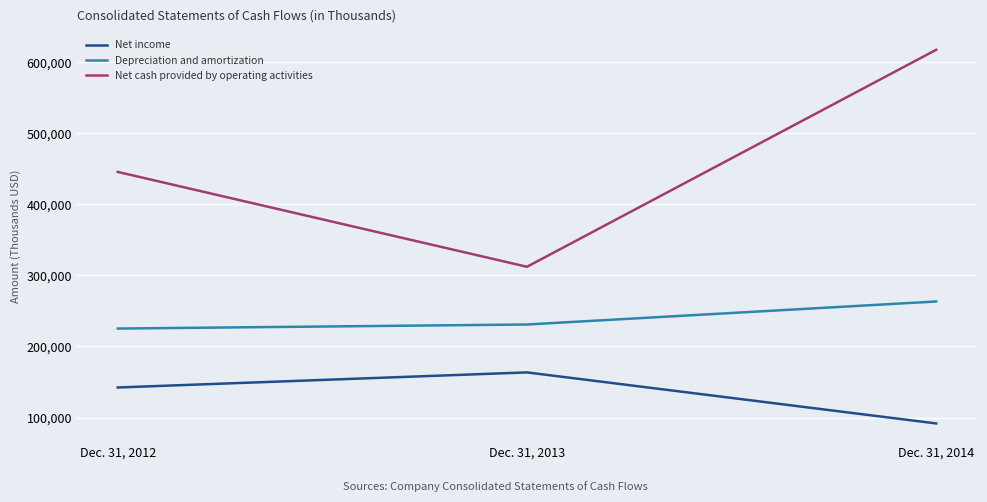

True or false: Net income has a value of 91650 at Dec. 31, 2014.

True